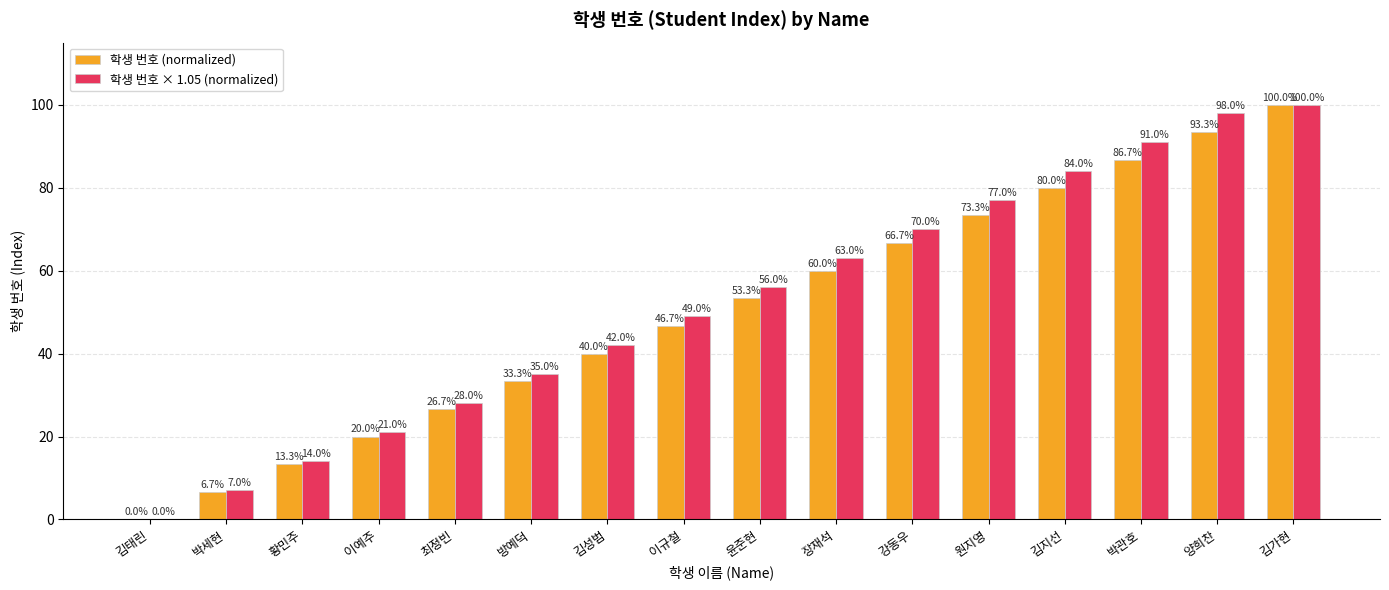

Read the 학생 번호 (normalized) value at 원지영.

73.3